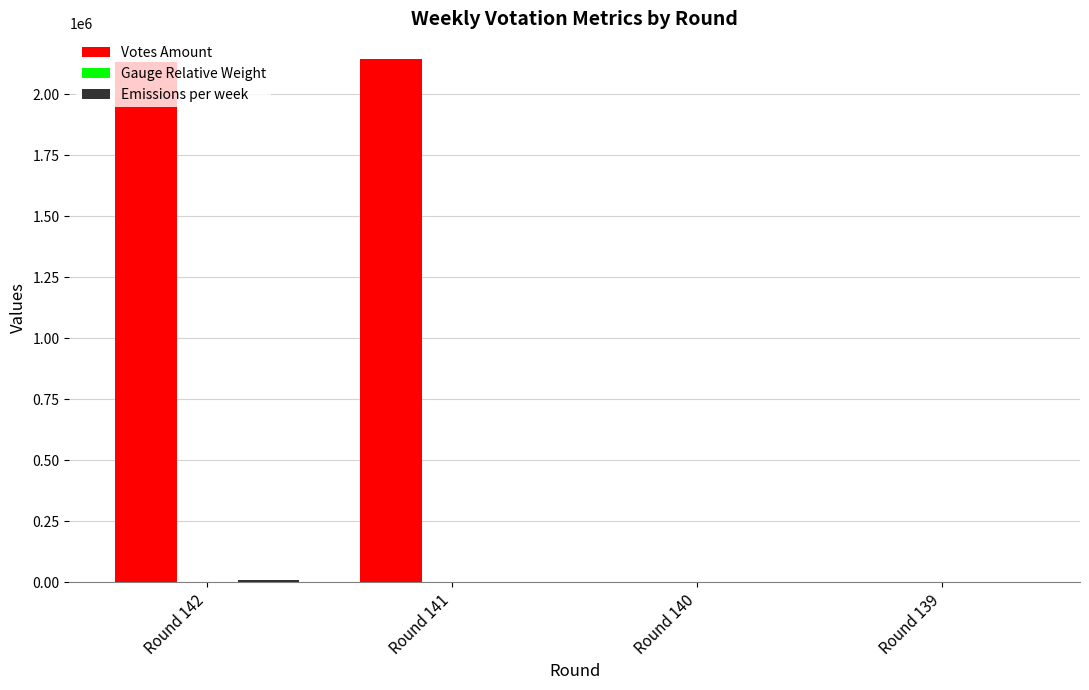

Which series changed the most between Round 141 and Round 139?

Votes Amount